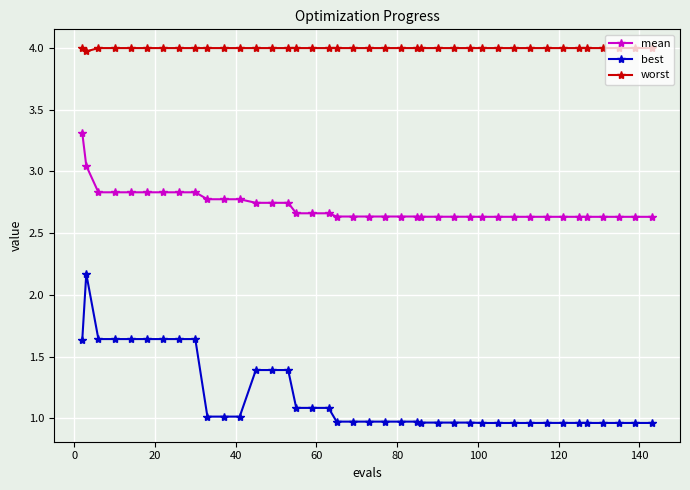

List the series in order of their peak value, lowest first.

best, mean, worst